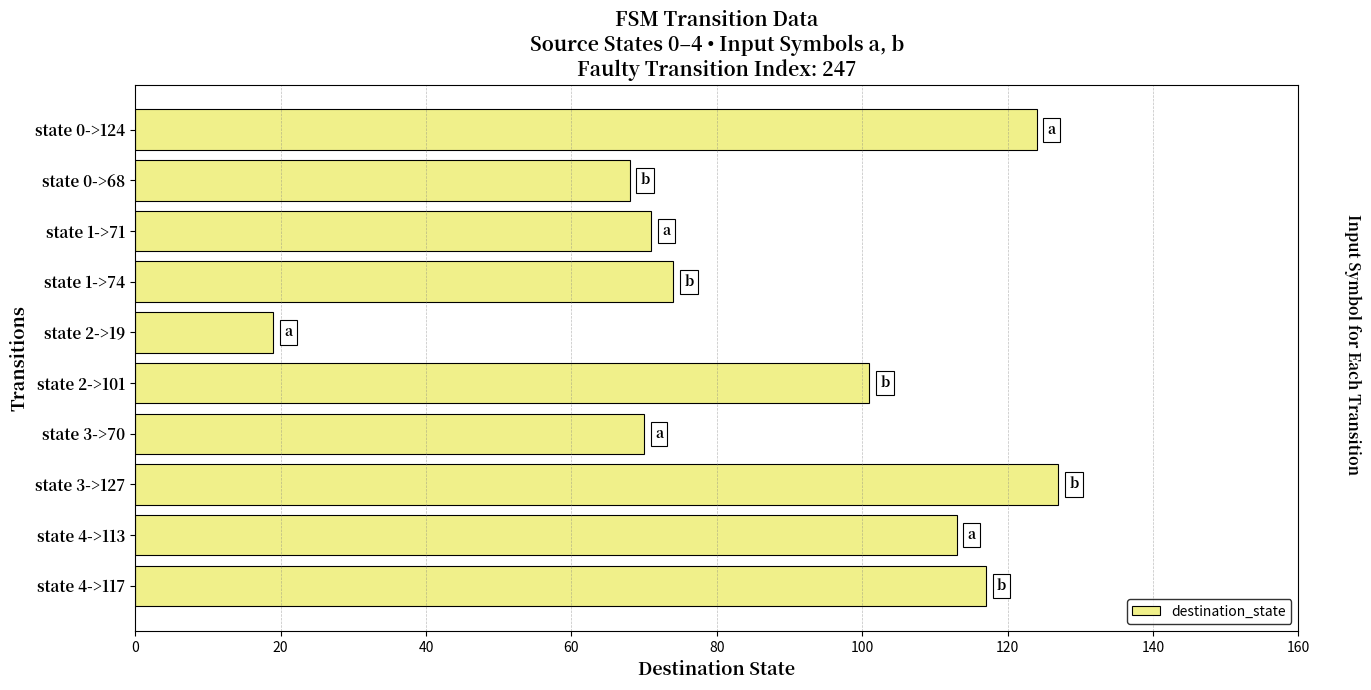

Reading bottom to top, transcribe all the data shown in this chart.

117	113	127	70	101	19	74	71	68	124